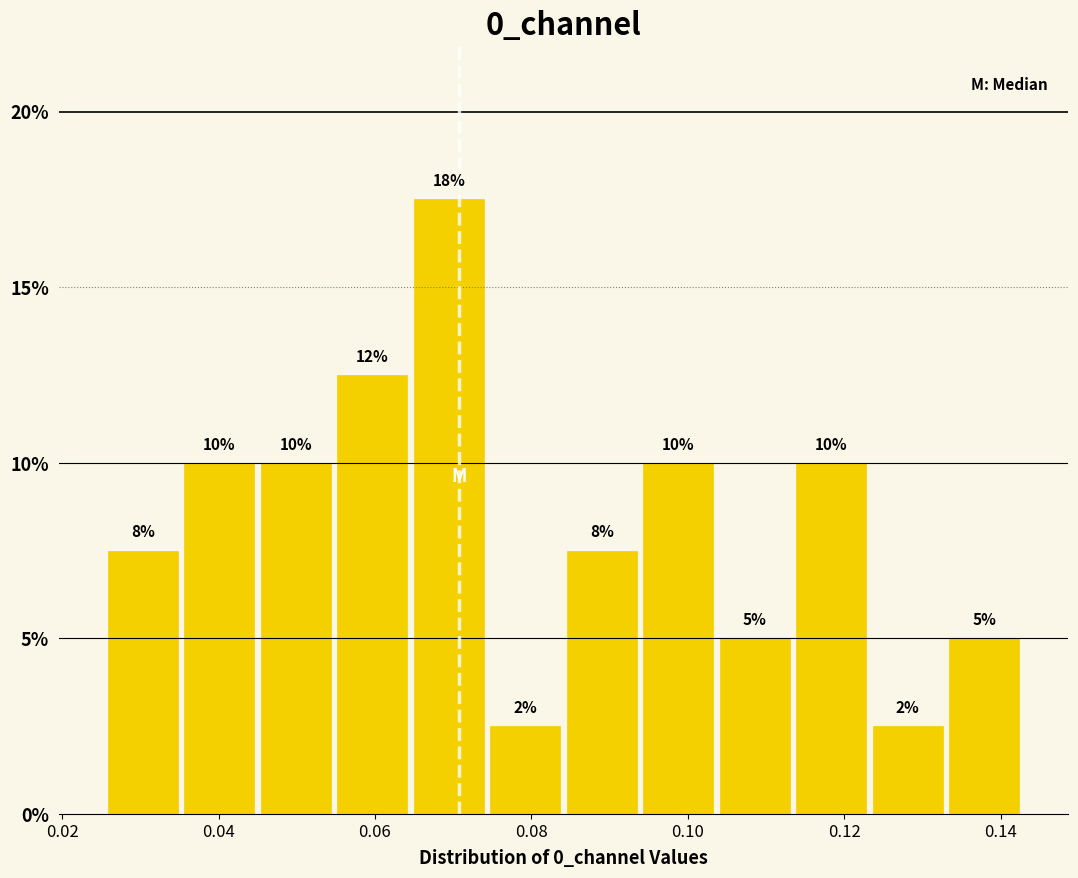

Over which range of the x-axis is the bar tallest?

0.064 to 0.074